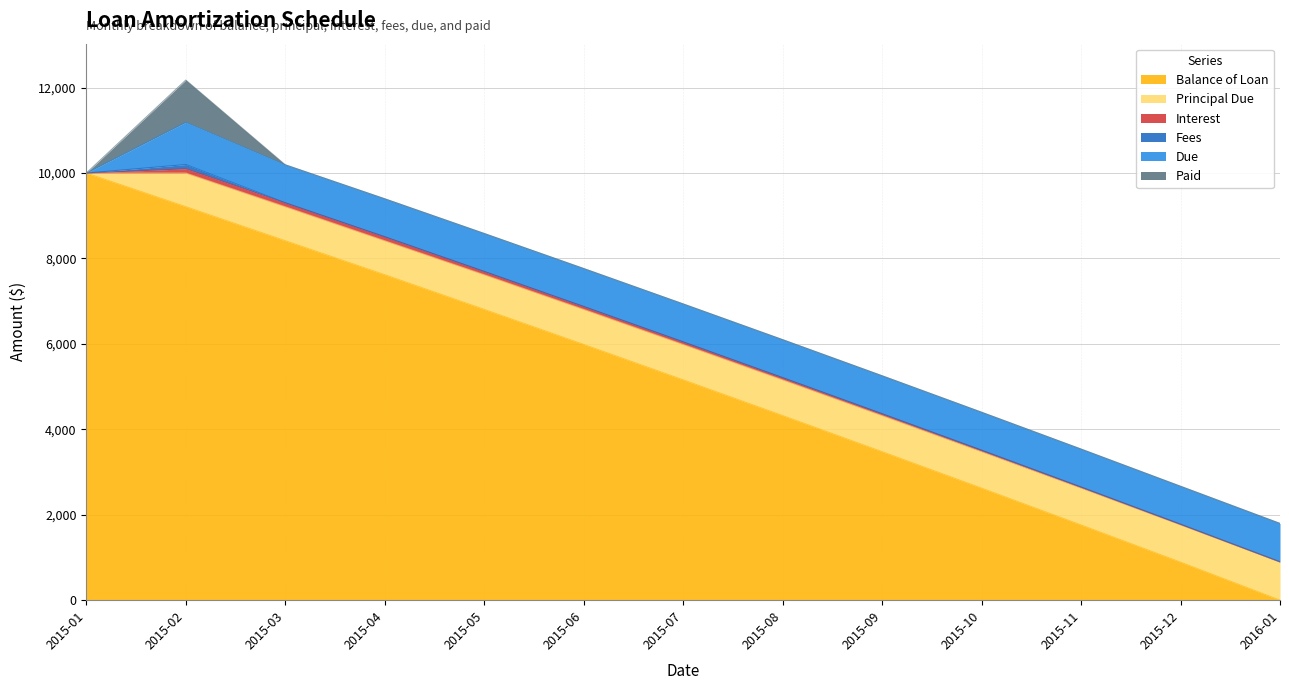

The value of Balance of Loan at 2015-07 is 8337.1. True or false?

False